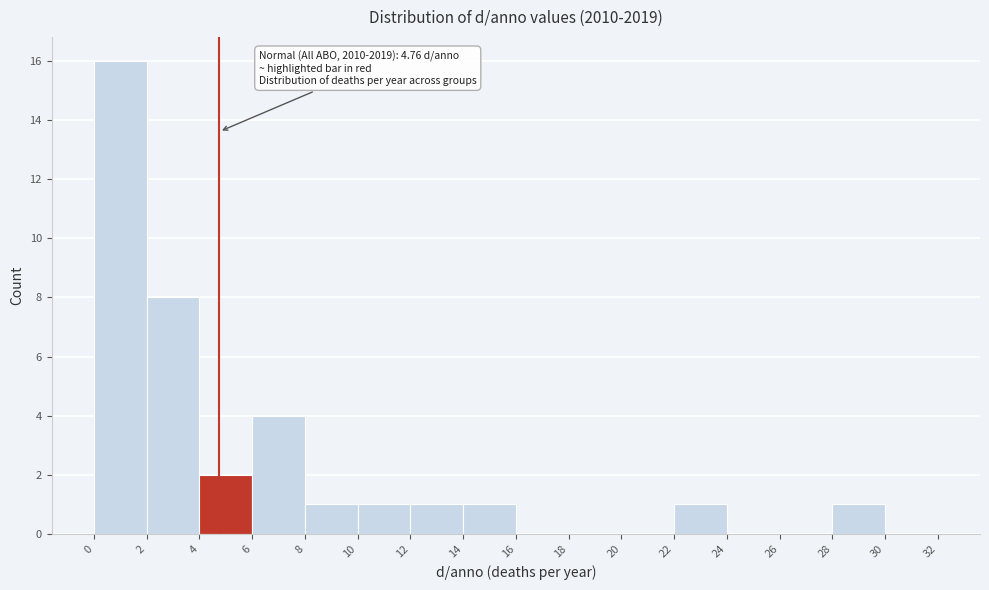

Which range on the x-axis has the tallest bar?

0 to 2